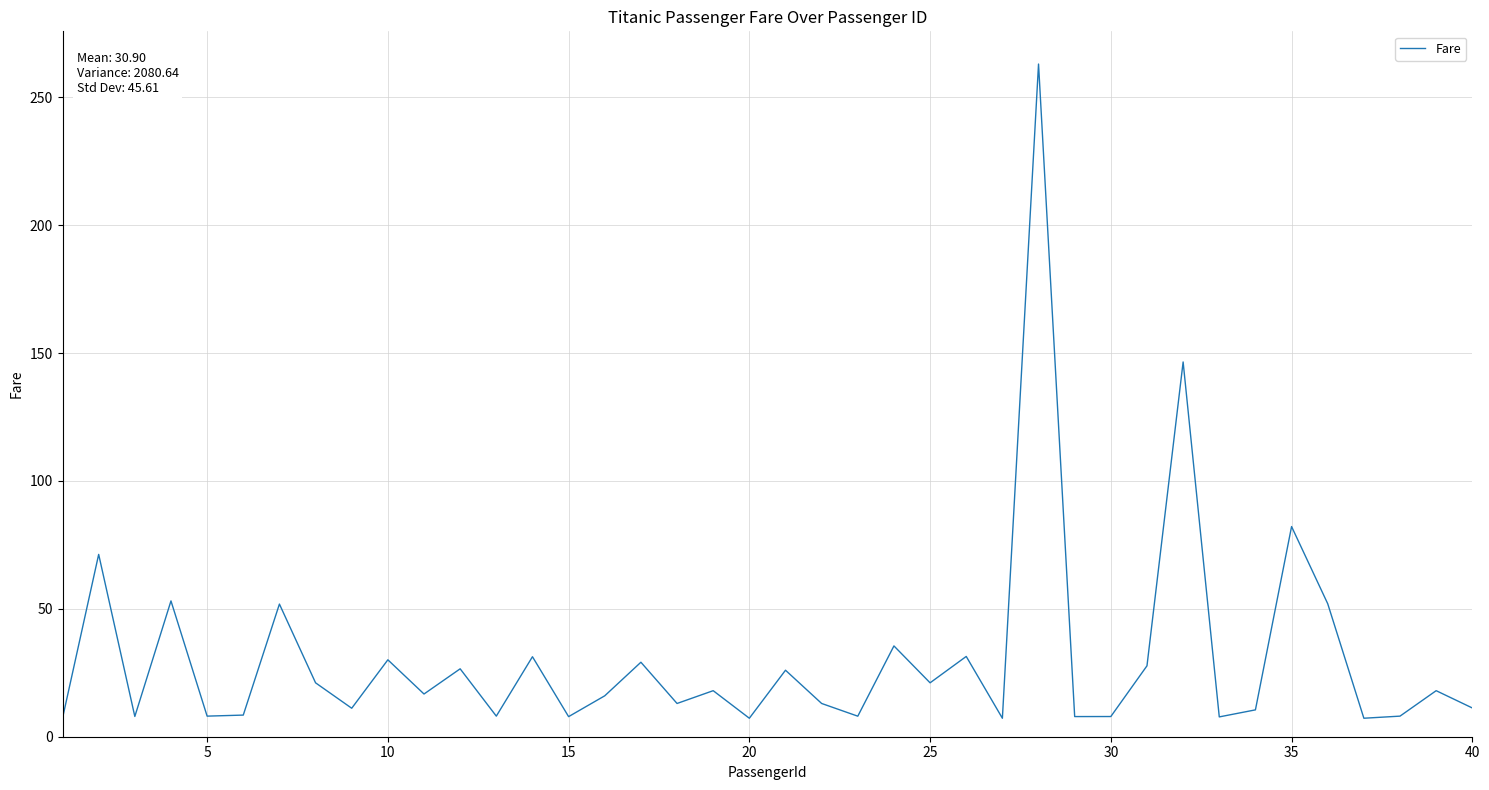

What is the minimum value shown in the chart?

7.2